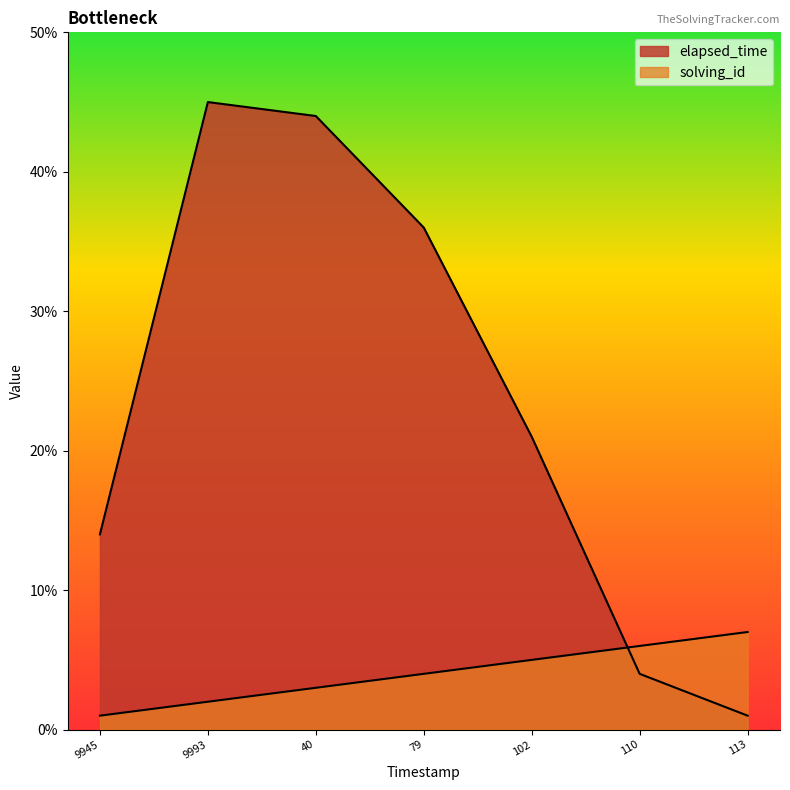

What is the sum of the elapsed_time values at 113 and 79?

37